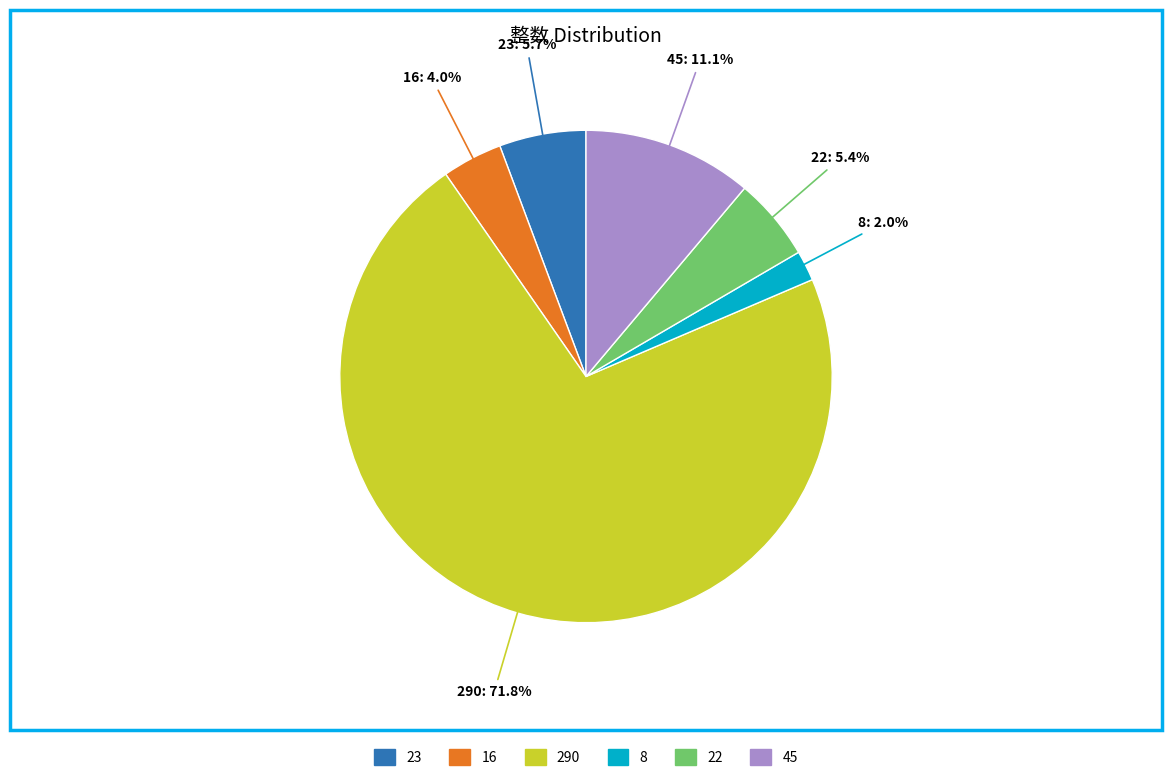

To the nearest percent, what is the difference between the 290 and 8 slice percentages?

70%